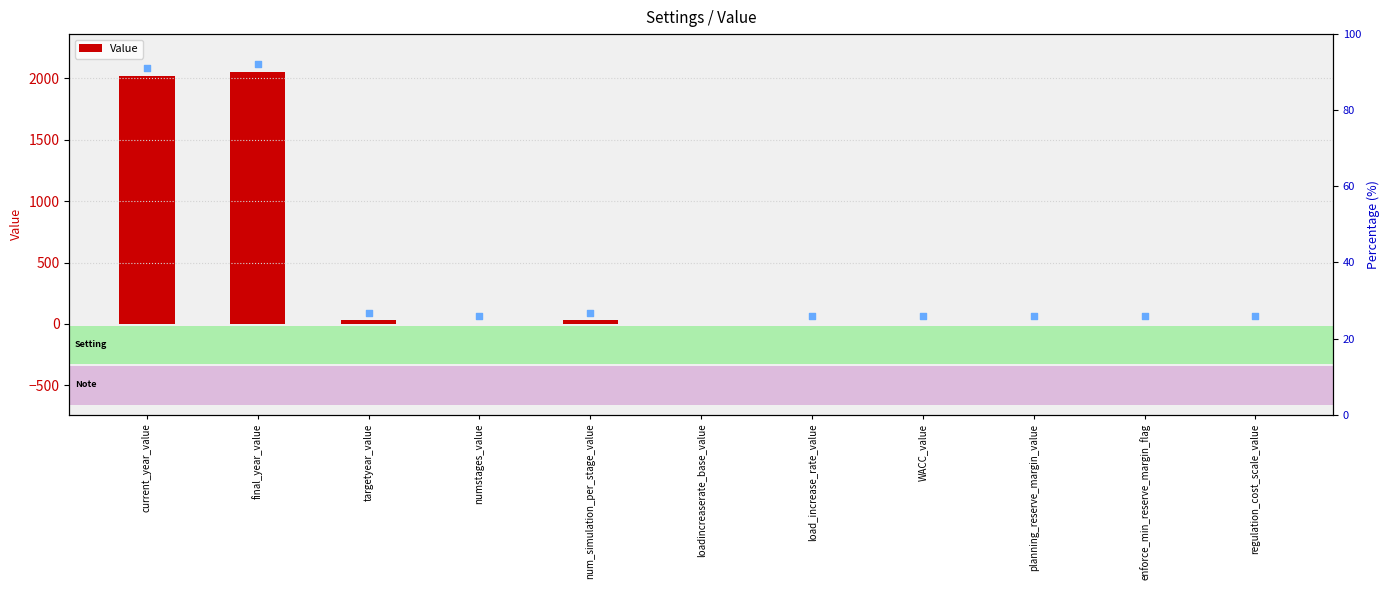

What is the change in value from current_year_value to loadincreaserate_base_value?

-2020.0